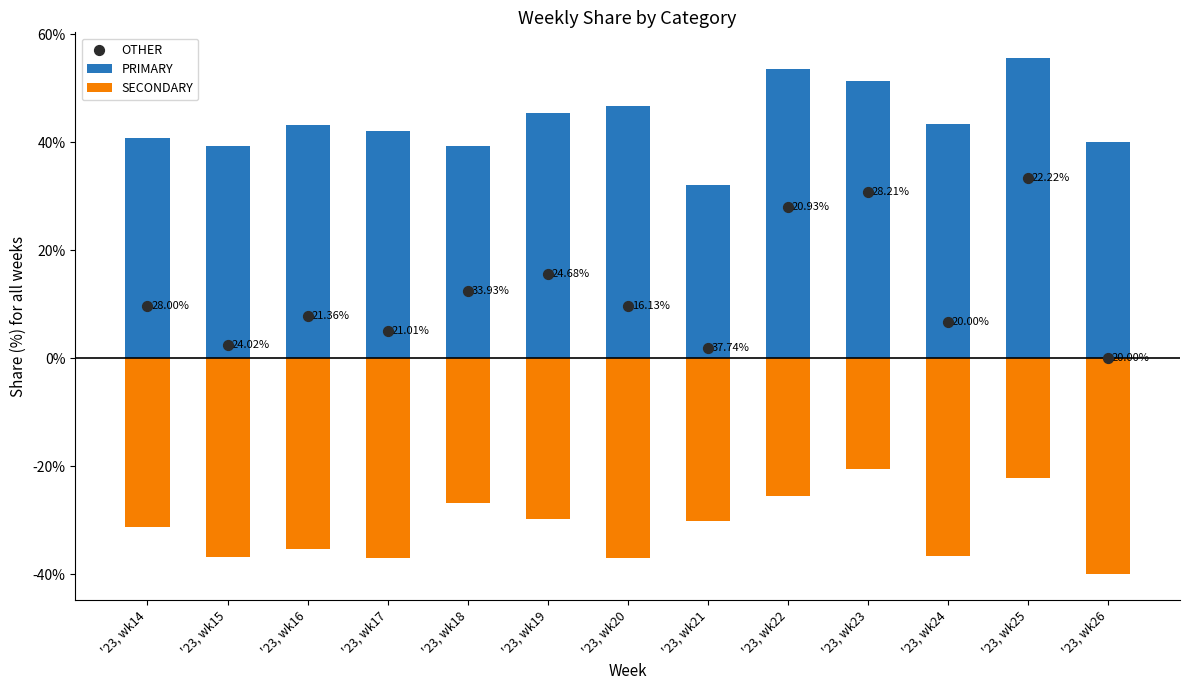

Is the value of SECONDARY at '23, wk21 greater than the value of PRIMARY at '23, wk14?

No